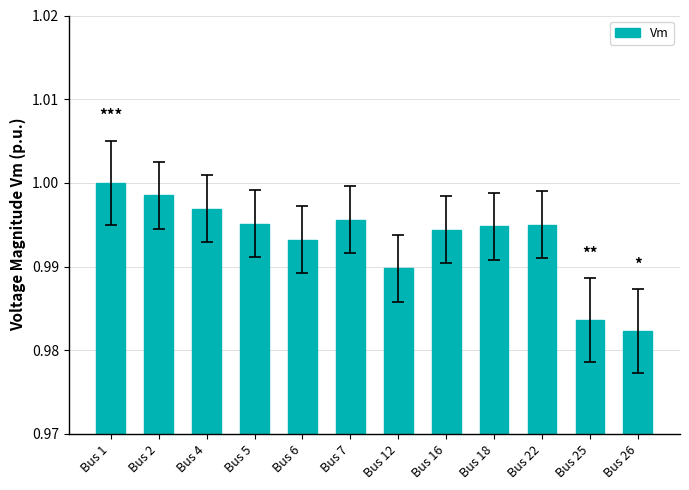

The chart shows a value of 1.0 at Bus 7. True or false?

True